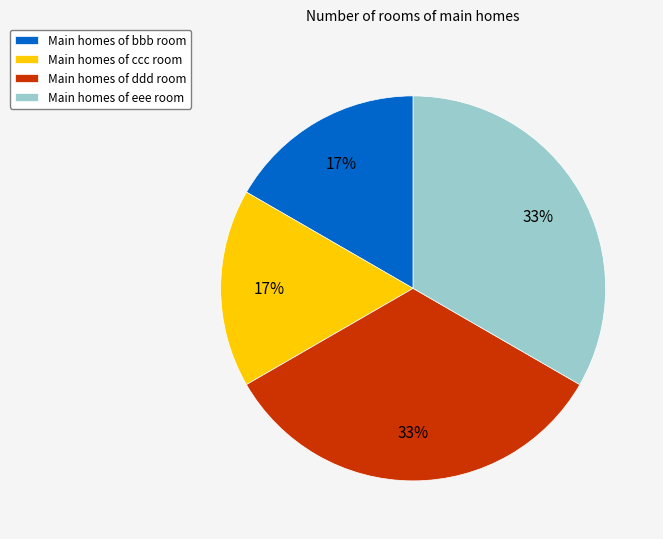

To the nearest percent, what is the average slice percentage?

25%